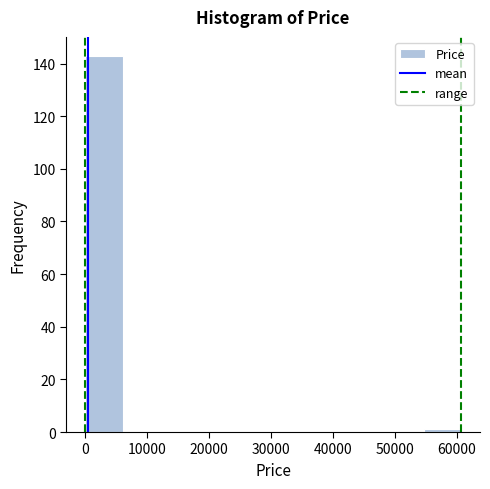

Which range on the x-axis has the tallest bar?

0 to 6000